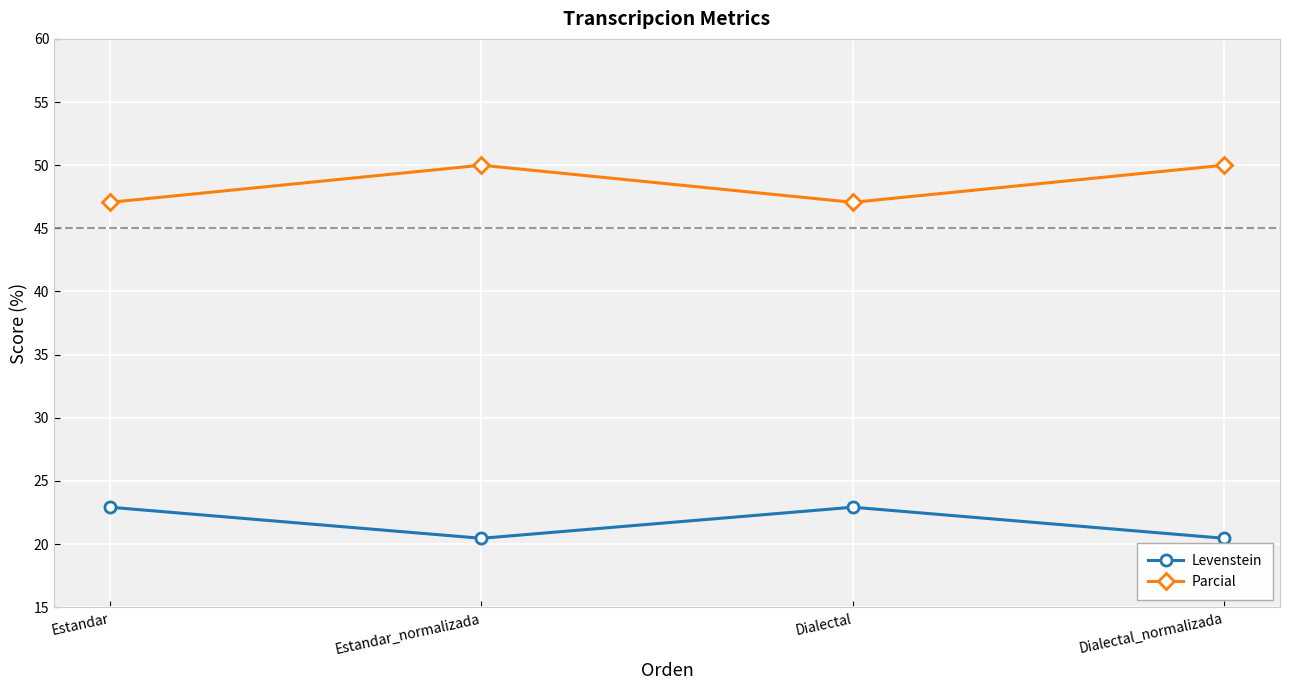

Reading right to left, what are all the values shown in this chart?

Levenstein: 20.5	22.9	20.5	22.9
Parcial: 50.0	47.1	50.0	47.1